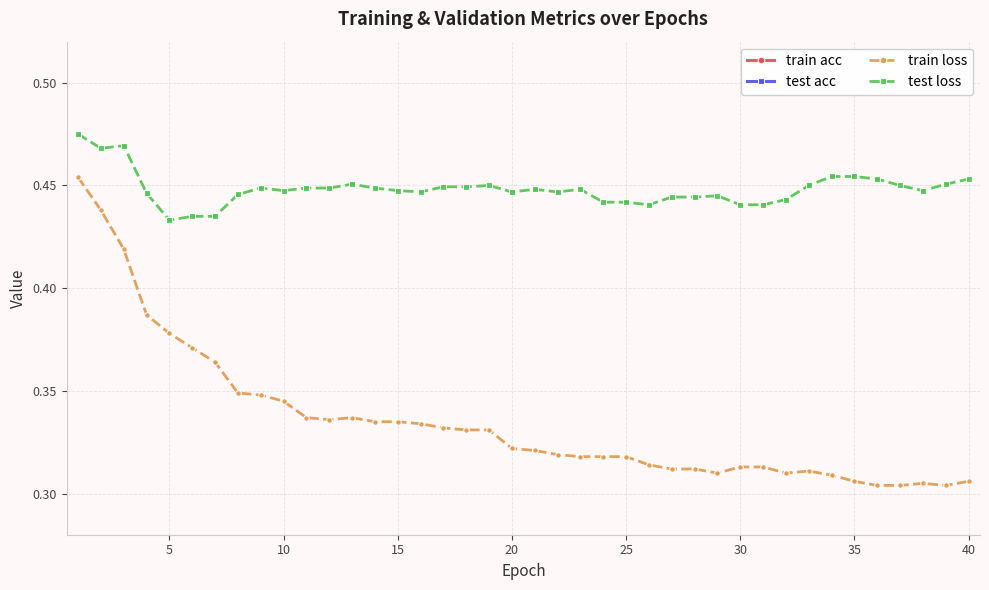

True or false: test loss and train loss cross at least once.

False